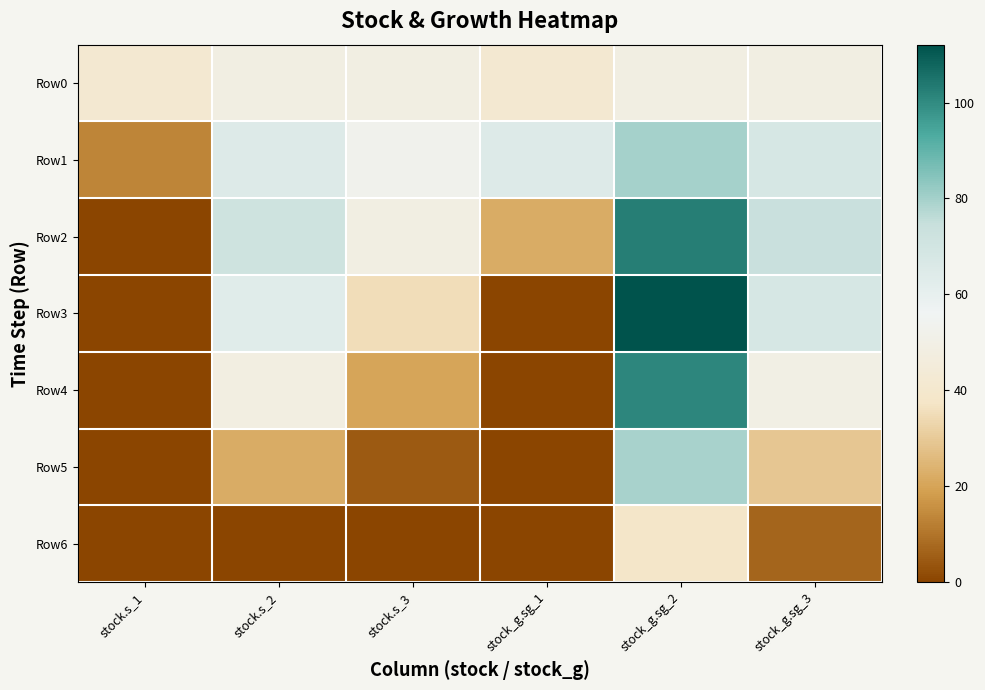

What is the total value across all series at stock.s_2?

318.6